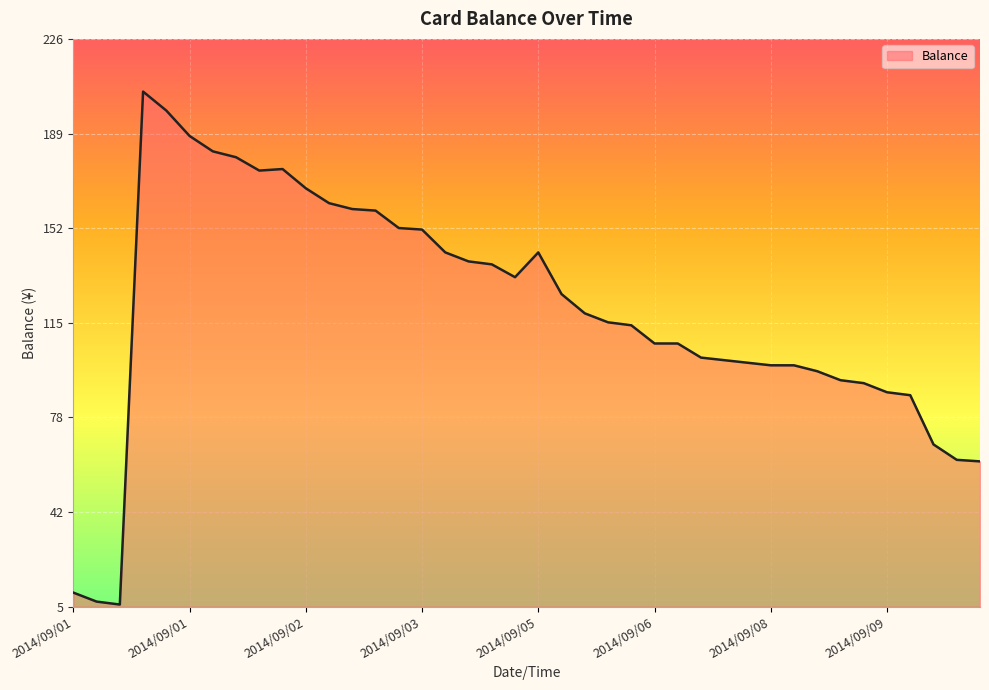

What is the sum of all values?

4811.9